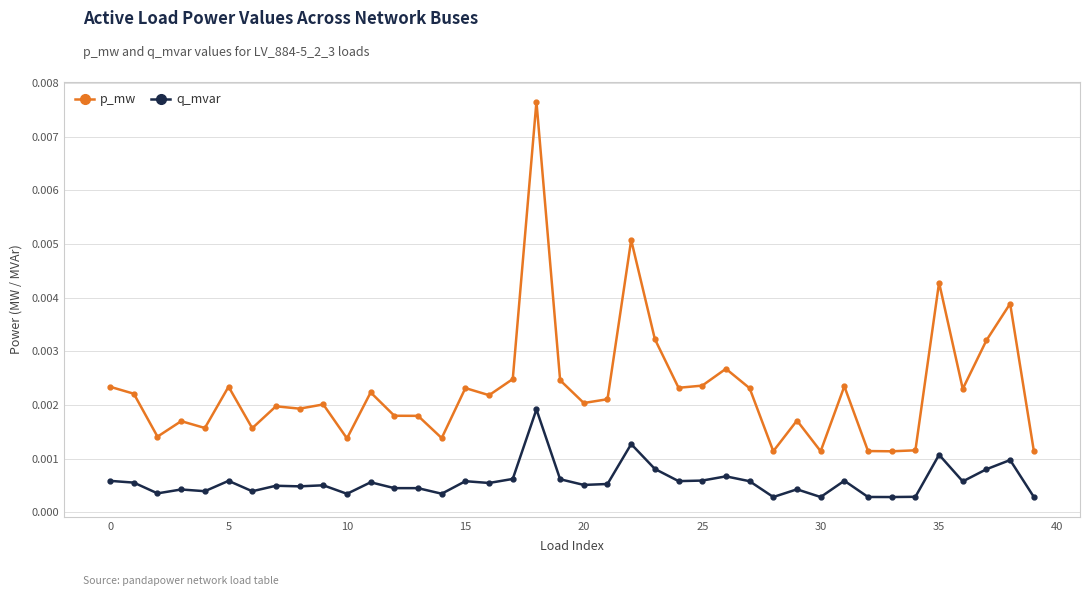

Rank the series by their maximum value, from lowest to highest.

q_mvar, p_mw